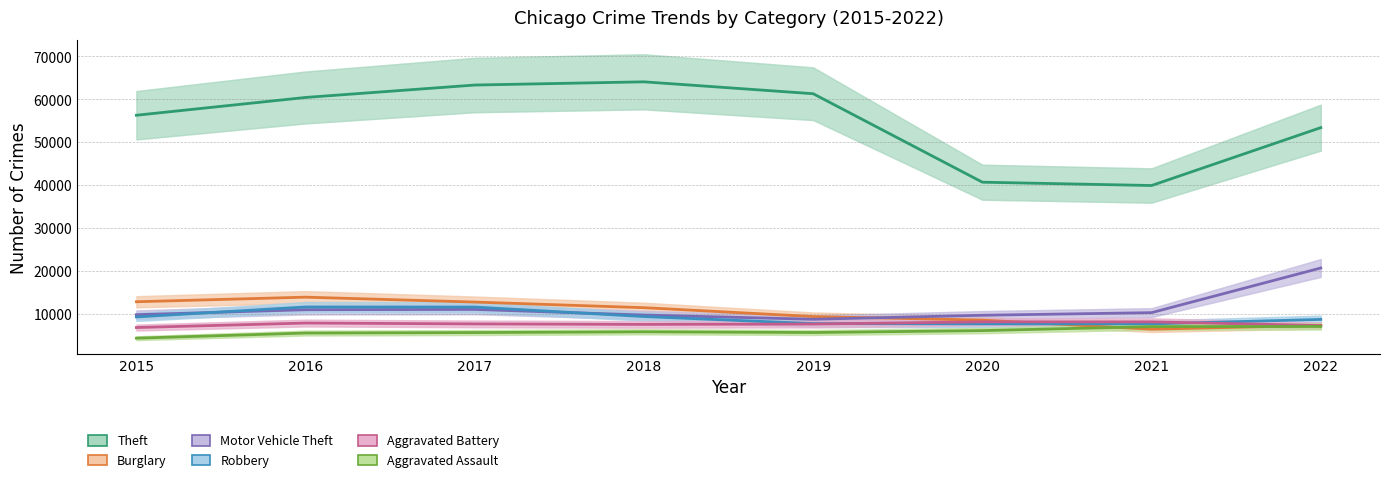

Where is the first local minimum for Motor Vehicle Theft?

2019